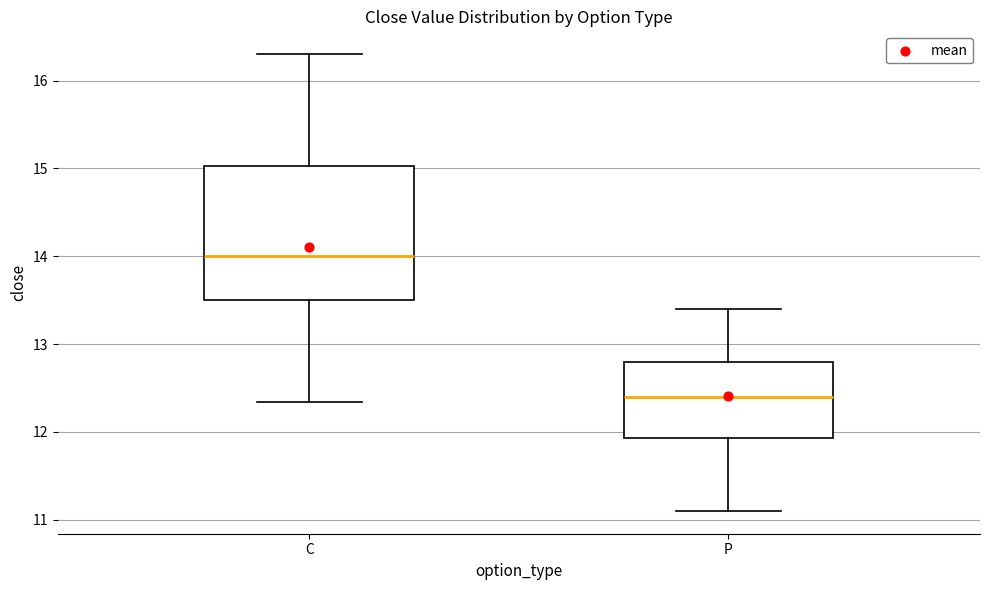

Reading left to right, transcribe this box plot: for each box, give where its median line is, the range the box spans, and where its two whiskers end, as read against the y-axis. The values are not printed on the chart, so give them approximately, as read against the axis.

C: median 14.0, box 13.5 to 15.0, whiskers 12.3 to 16.3
P: median 12.4, box 11.9 to 12.8, whiskers 11.1 to 13.4